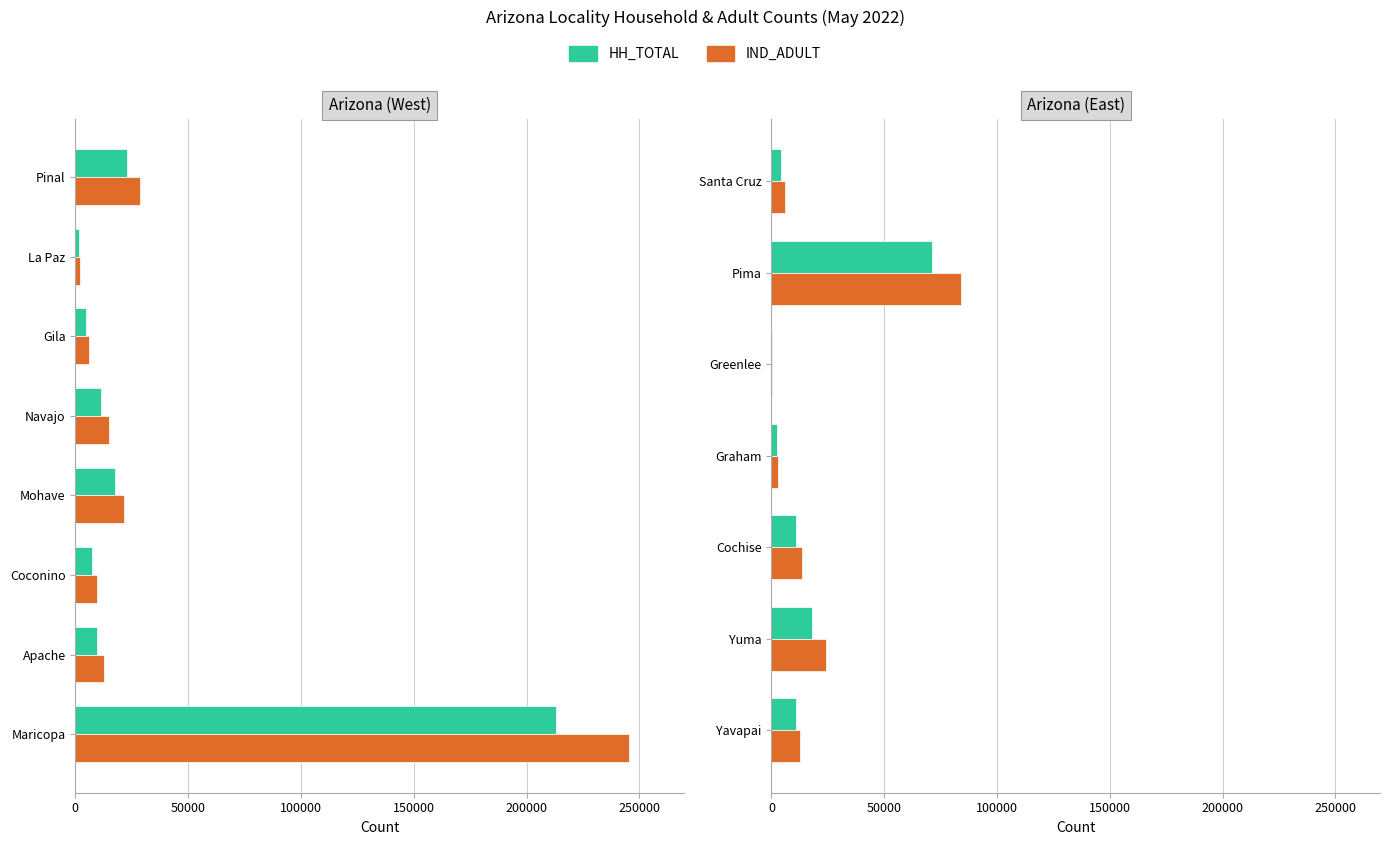

Count the number of data series in this chart.

2